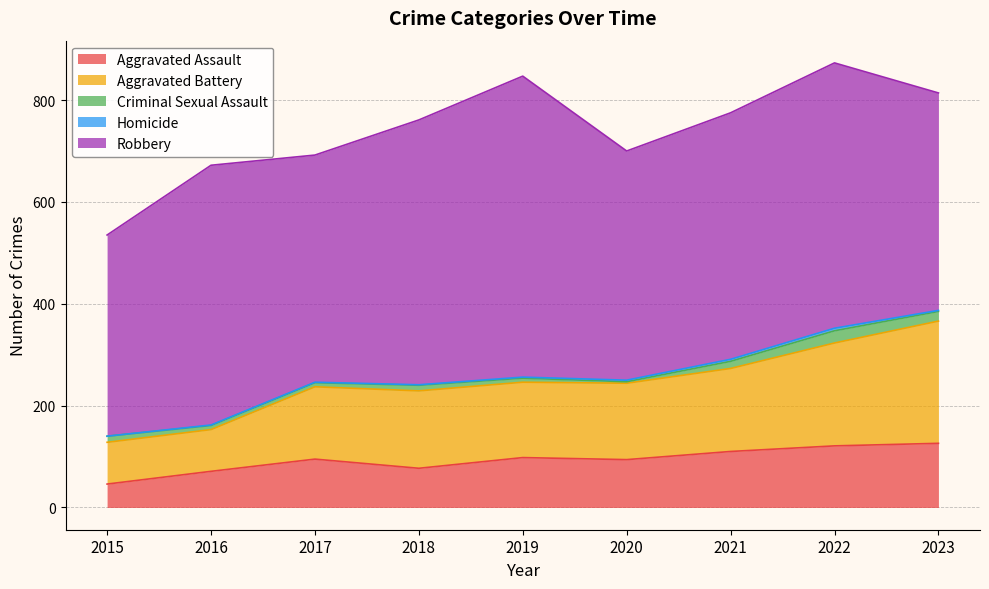

Which series has the widest spread of values?

Robbery